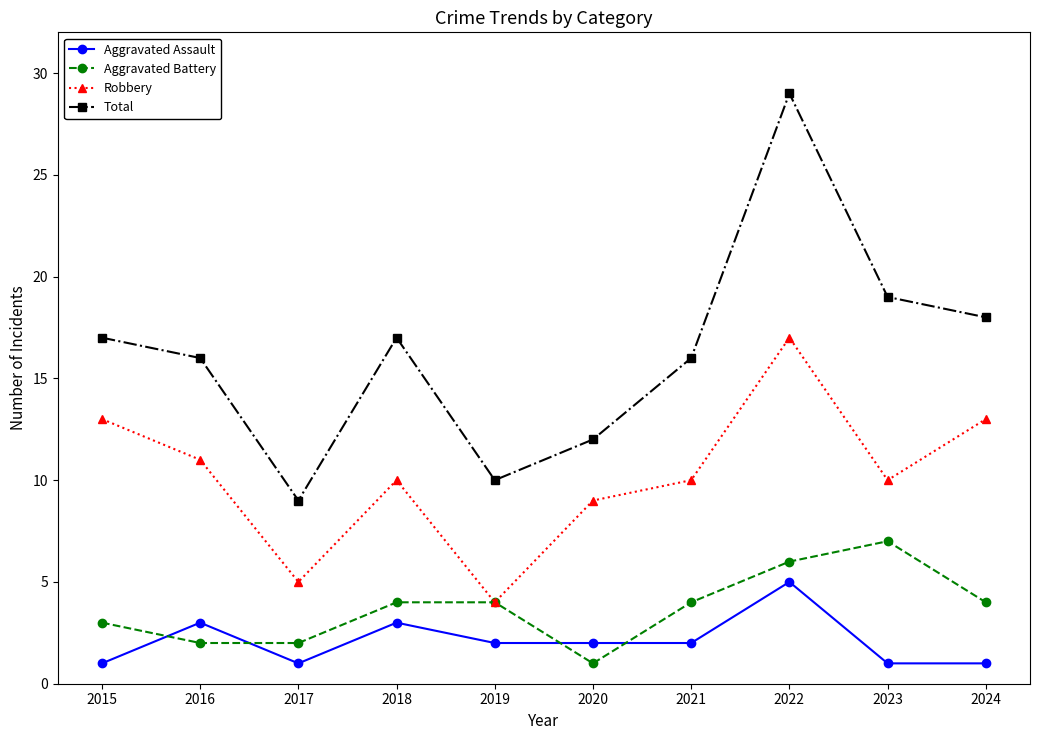

What is the value of the Total point at the 8th from the left?

29